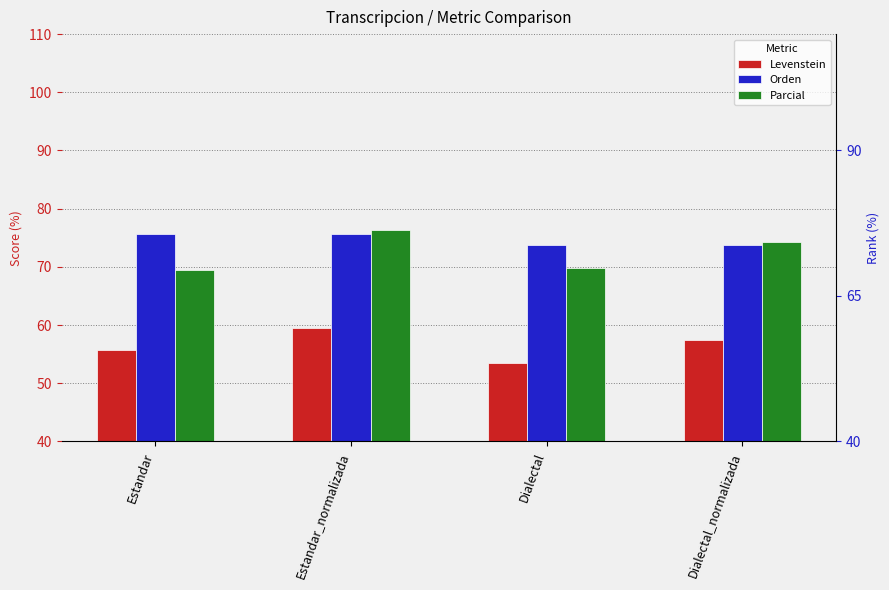

How many data points in Parcial are less than 74?

2